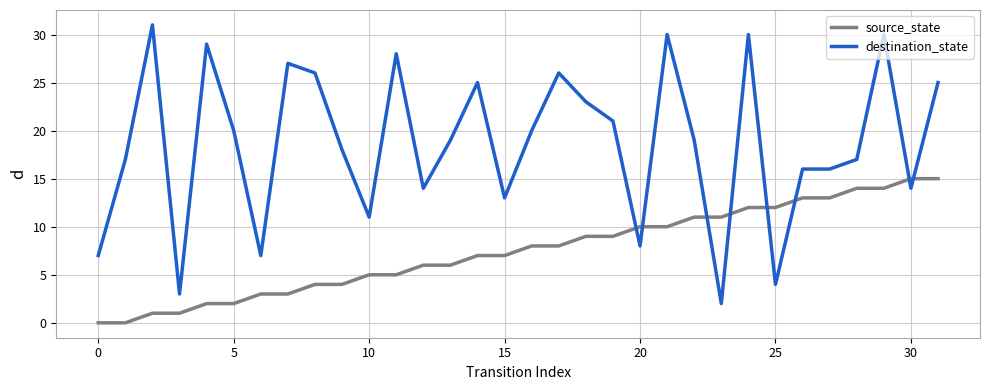

How many intersections are there between source_state and destination_state?

8